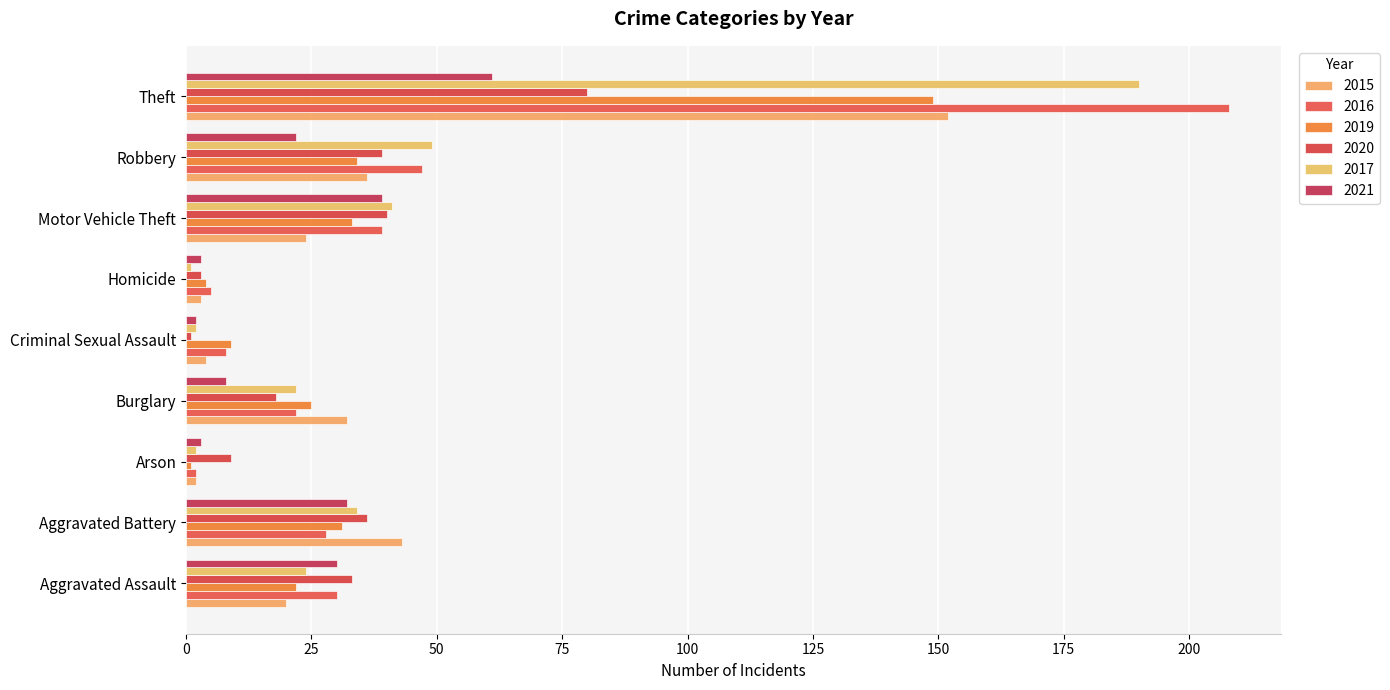

What is the smallest value displayed?

1